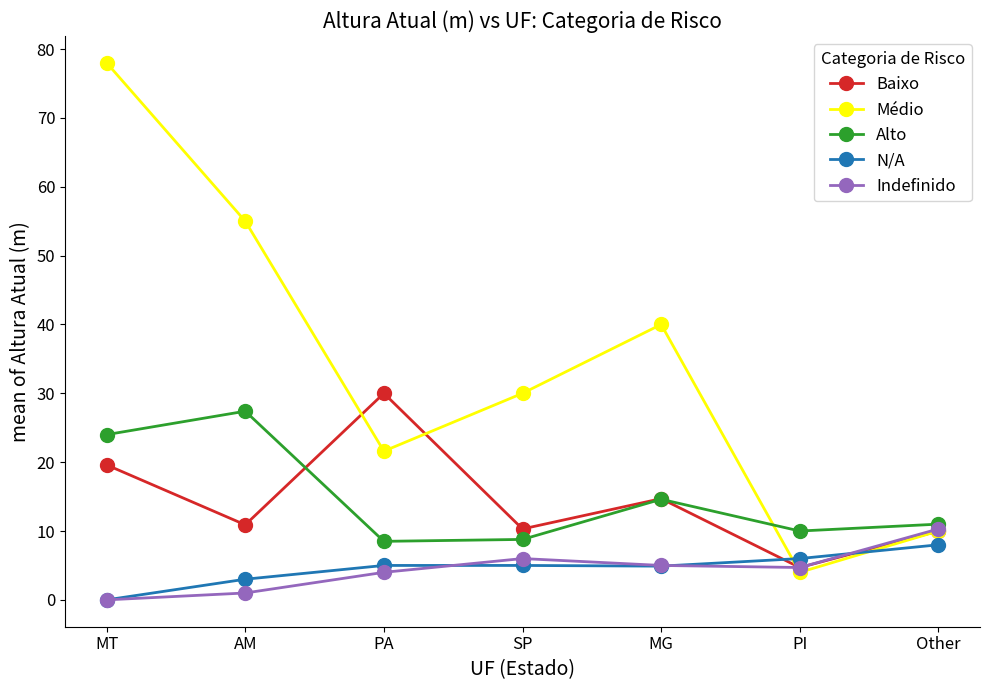

How many intersections are there between Baixo and N/A?

2